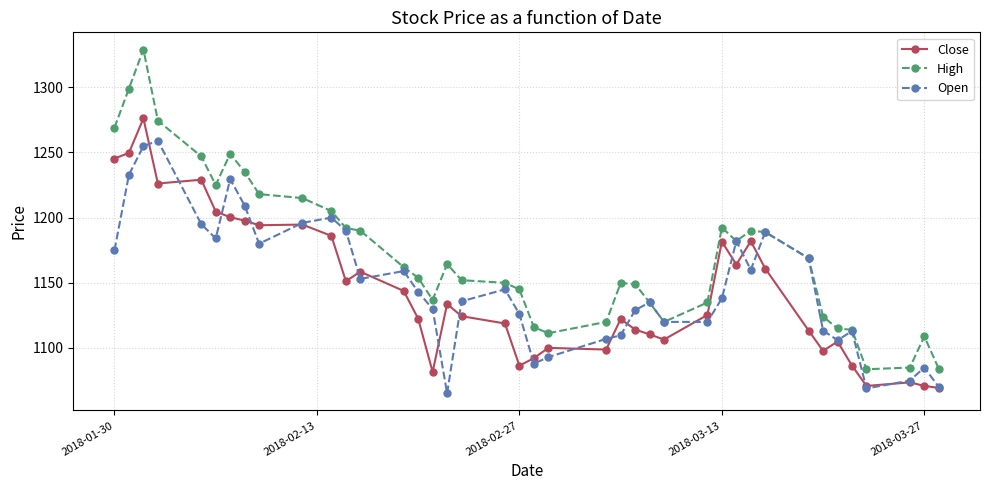

Which series has the largest total across all categories?

High